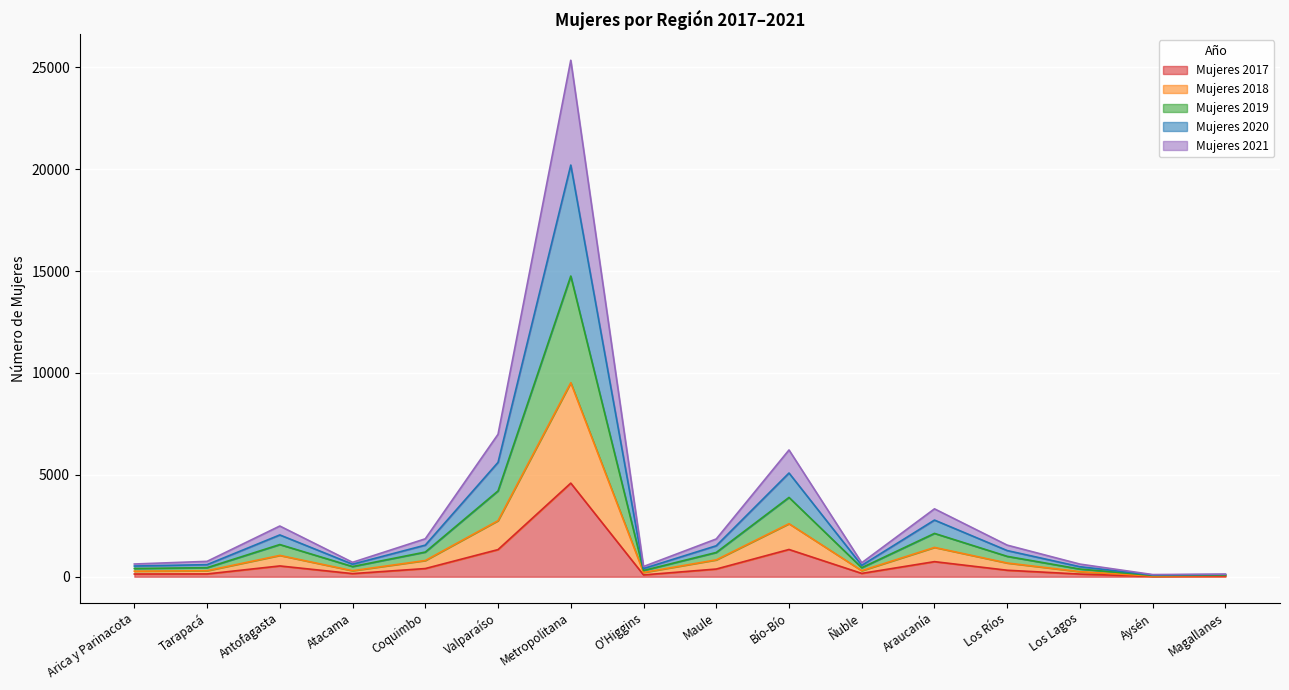

Where is the first local maximum for Mujeres 2020?

Antofagasta